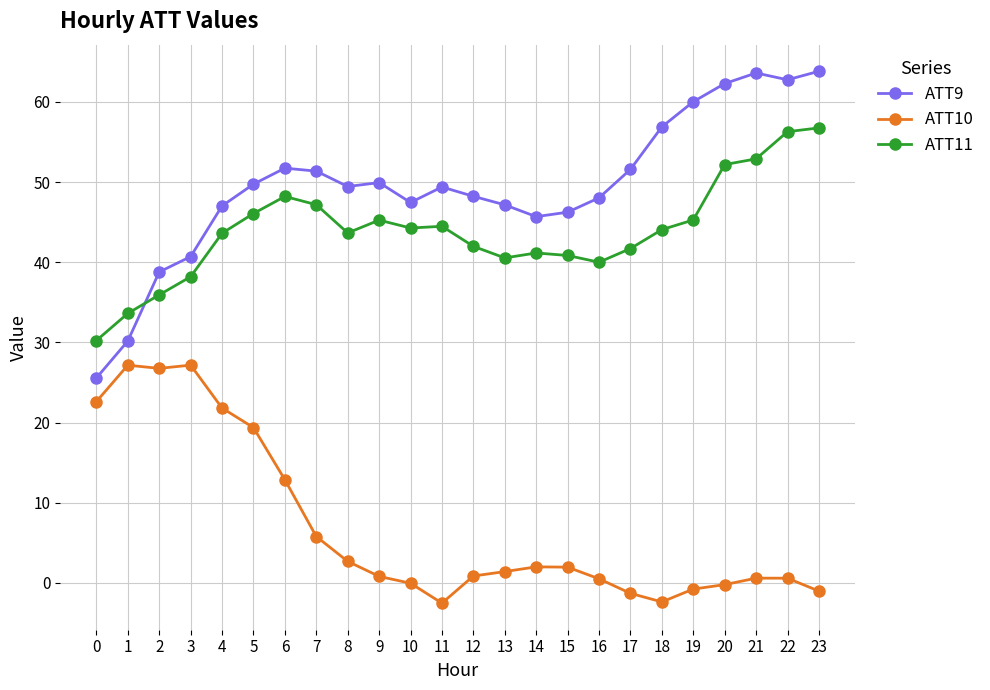

How many lines are shown in the chart?

3